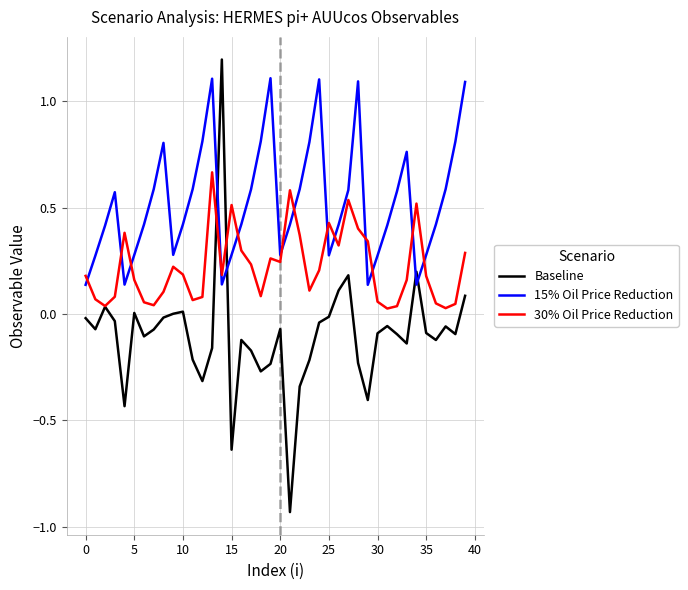

After their last crossing, which series has the higher values: 30% Oil Price Reduction or 15% Oil Price Reduction?

15% Oil Price Reduction